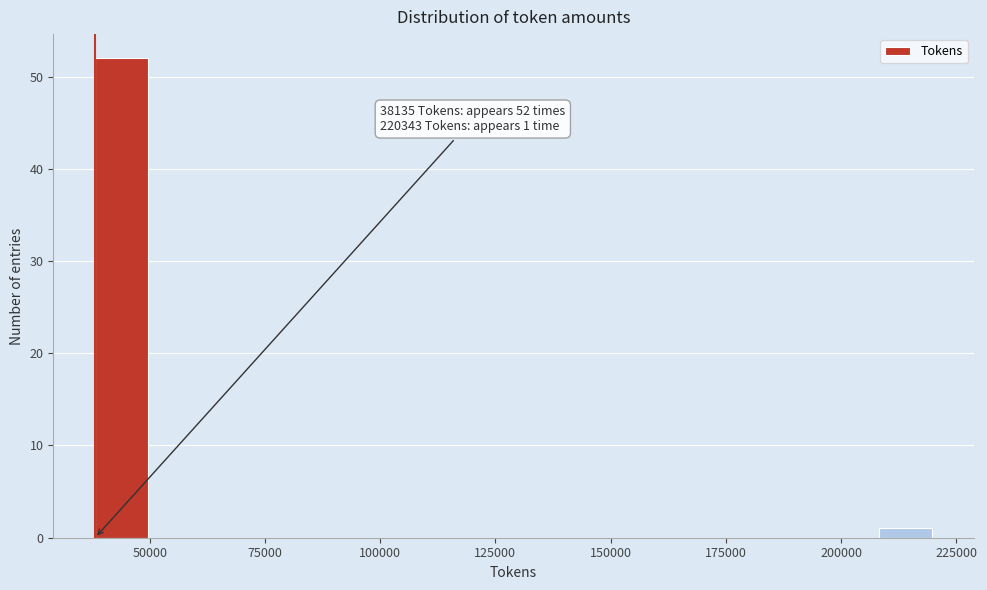

Read against the x-axis, roughly where is the centre of the tallest bar?

45000